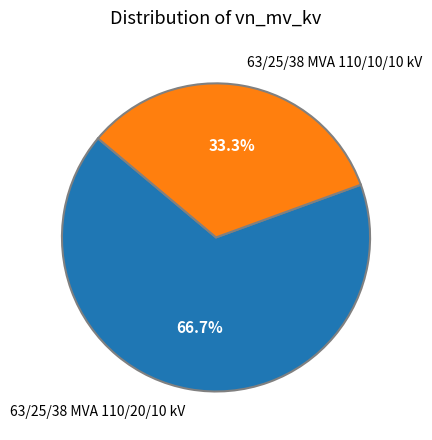

What is the ratio of the value at 63/25/38 MVA 110/10/10 kV to the value at 63/25/38 MVA 110/20/10 kV?

0.5